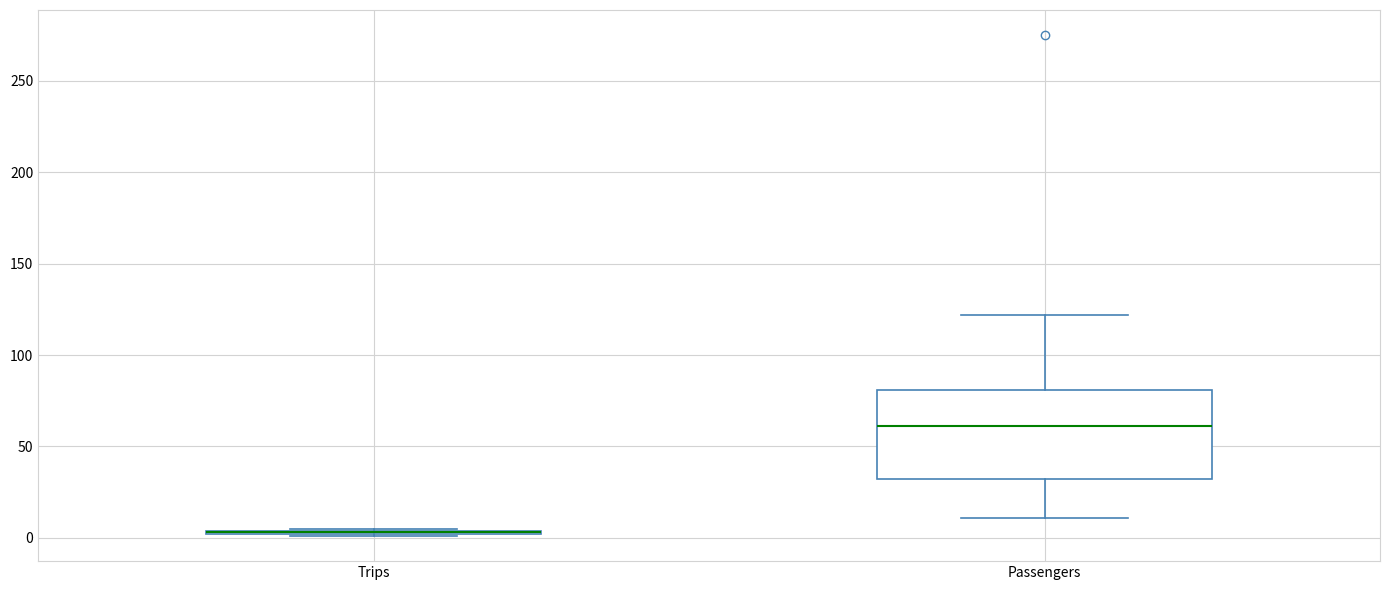

Where does the median line of the box for Passengers sit on the y-axis? The values are not printed on the chart, so give them approximately, as read against the axis.

60